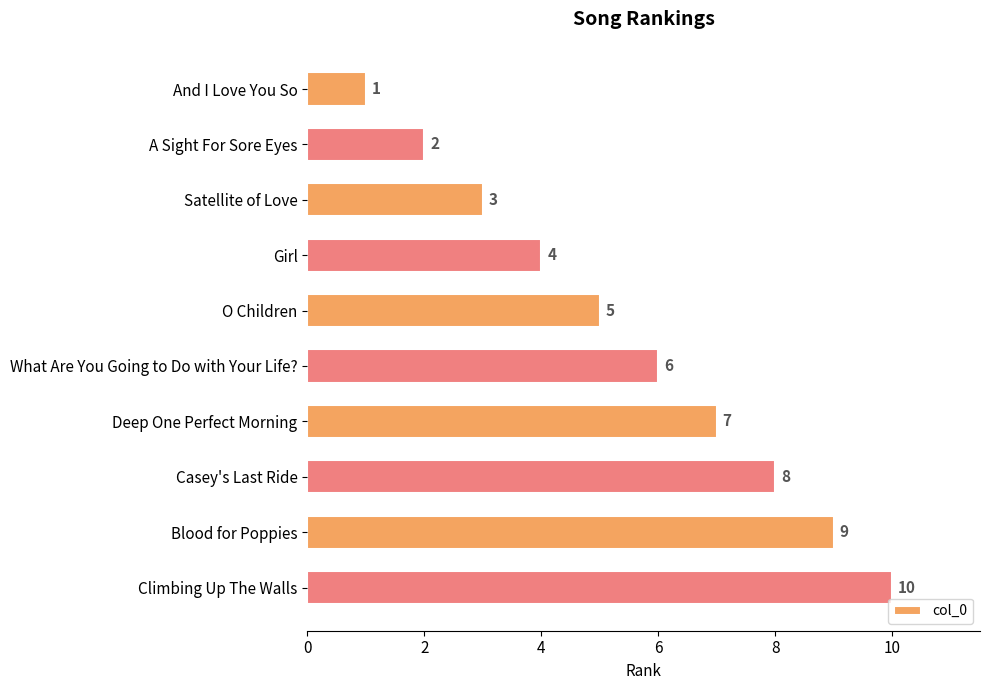

What position from the bottom is A Sight For Sore Eyes?

9